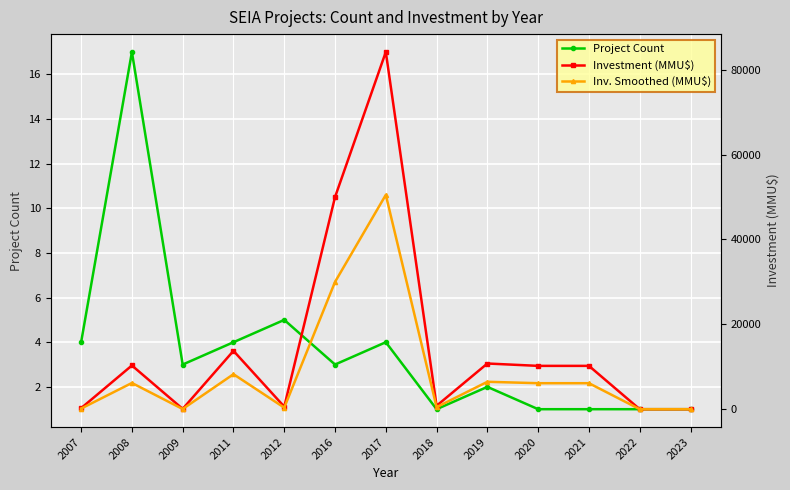

True or false: Project Count and Inv. Smoothed (MMU$) cross at least once.

True